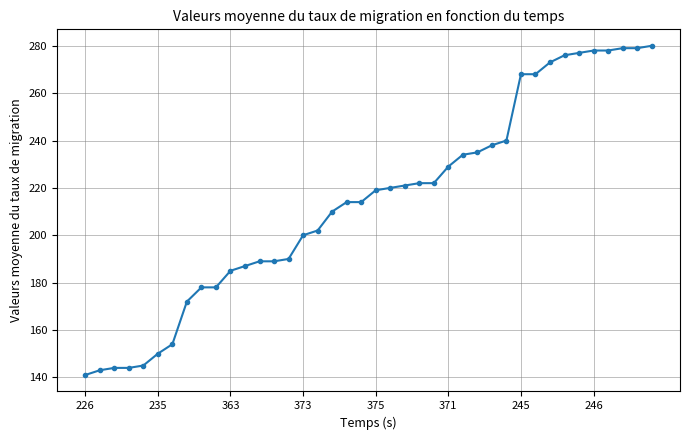

What is the smallest value displayed?

141